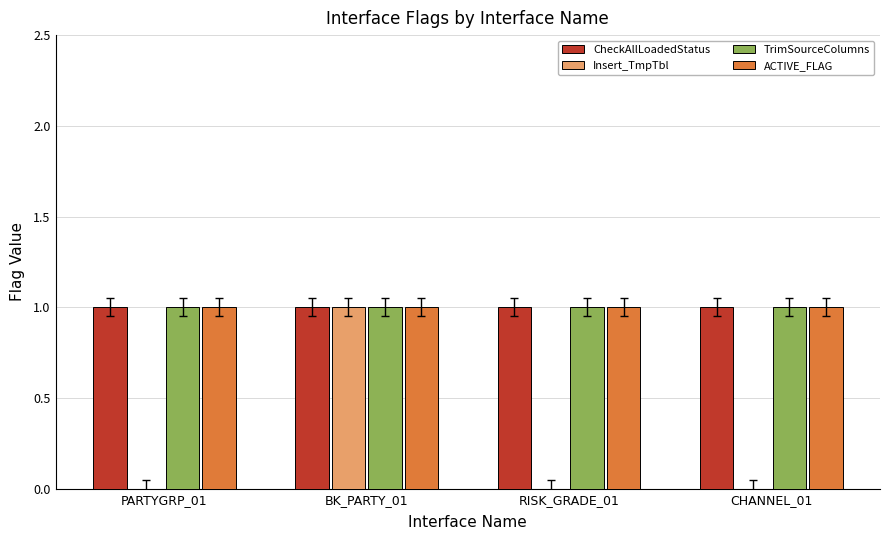

True or false: Insert_TmpTbl has a value of 1 at BK_PARTY_01.

True